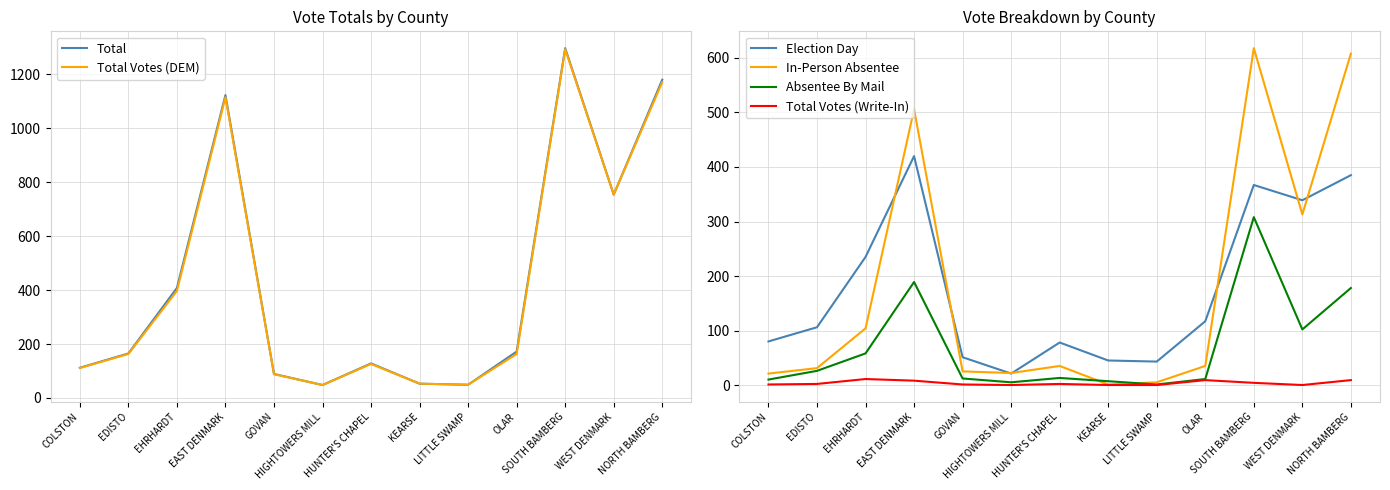

At which label is Total closest to 672?

WEST DENMARK